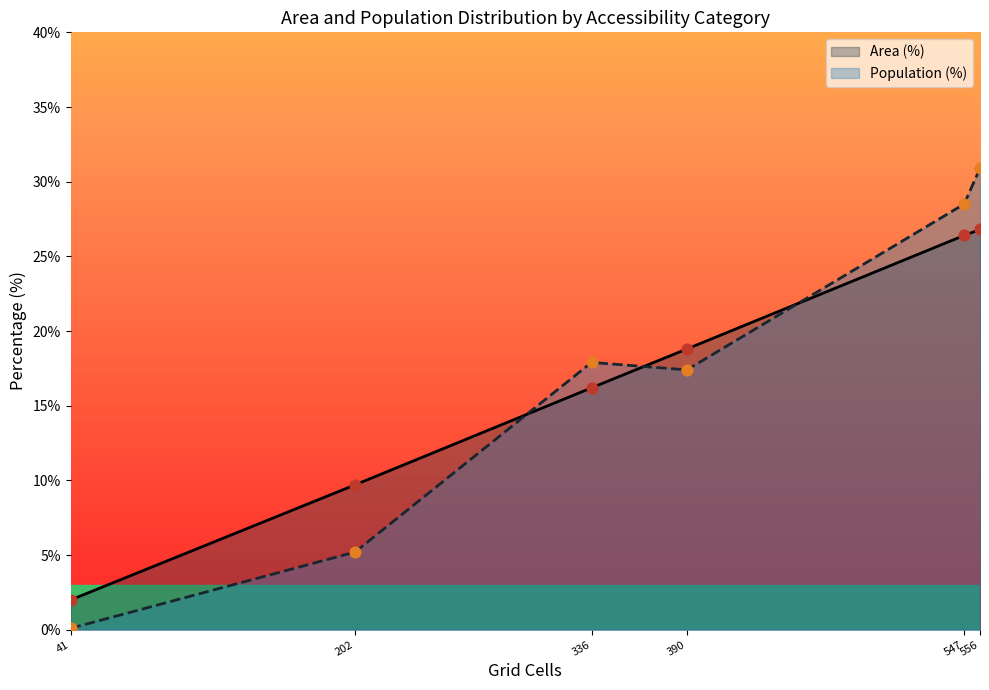

Which series has the largest total across all categories?

Population (%)